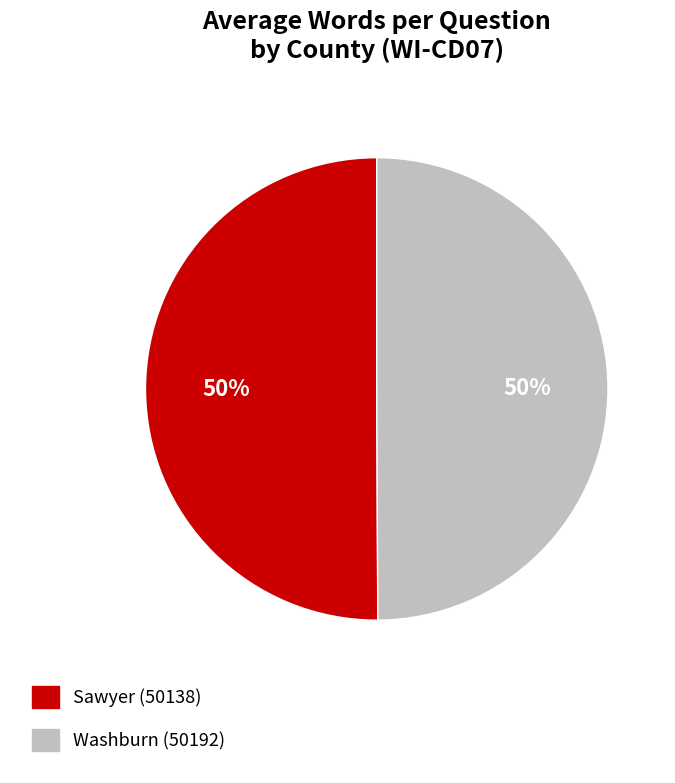

To the nearest percent, what portion does Washburn (50192) represent?

50%